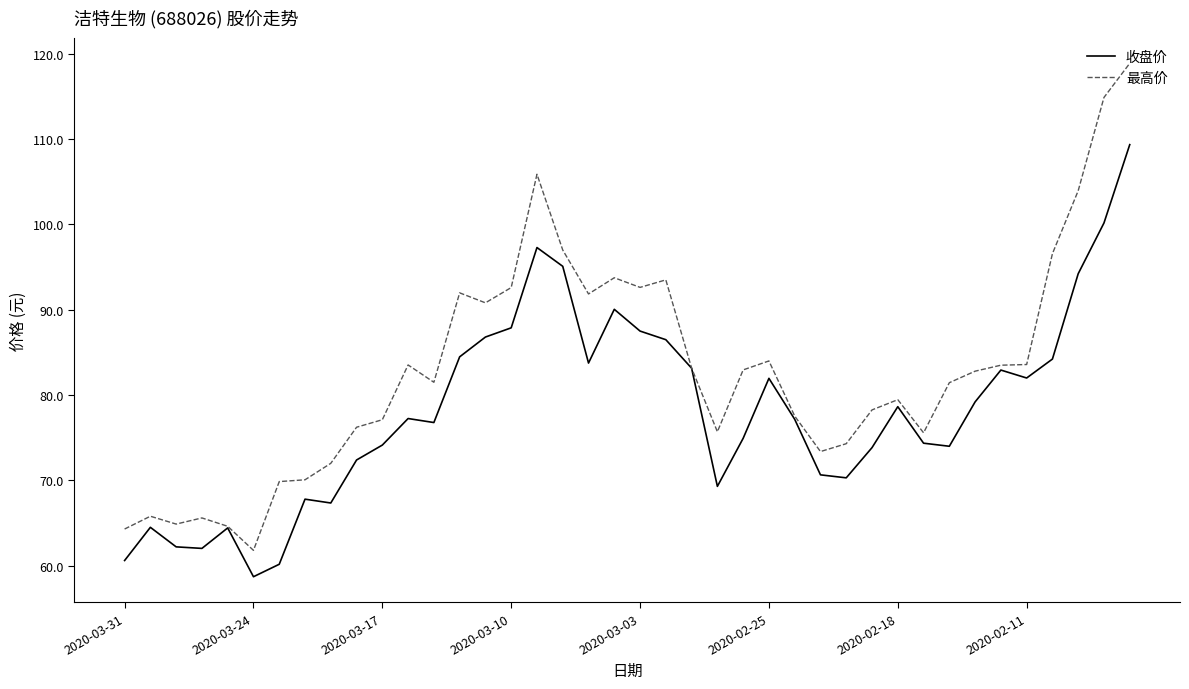

List the series in order of their peak value, highest first.

最高价, 收盘价